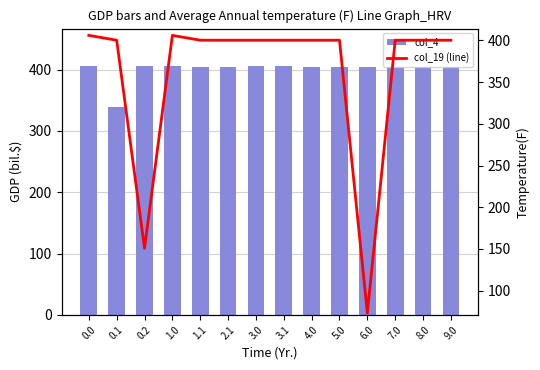

At which category does the chart reach its peak across all series?

0.2